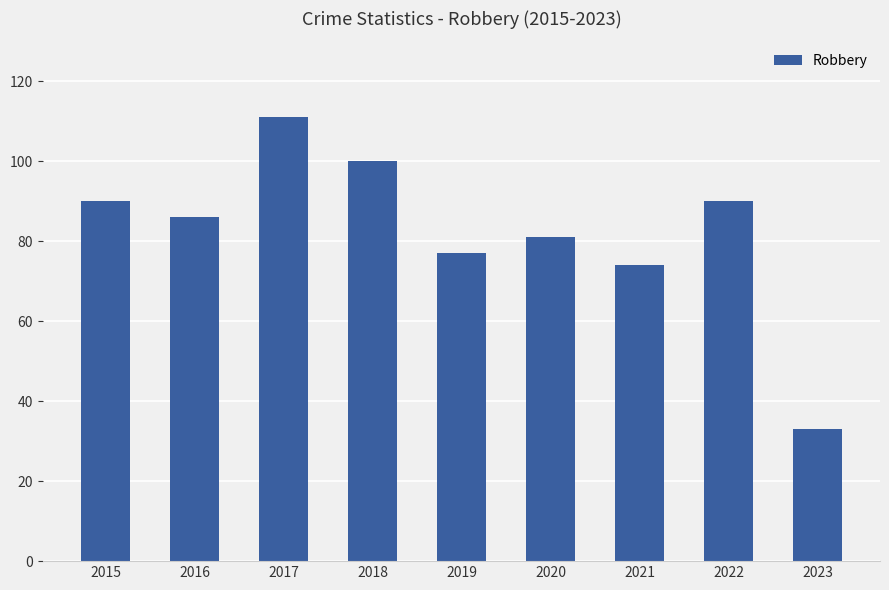

At which category does the chart reach its minimum across all series?

2023